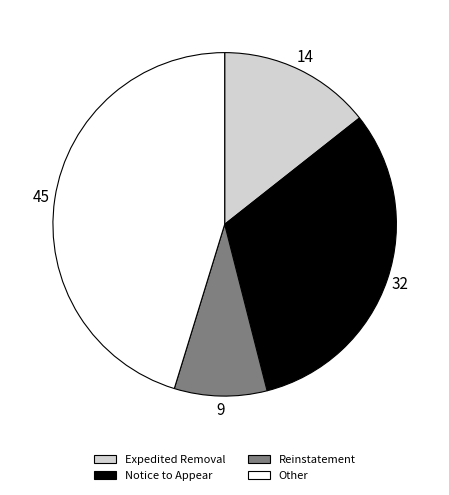

Rank the categories by value from lowest to highest.

Reinstatement, Expedited Removal, Notice to Appear, Other